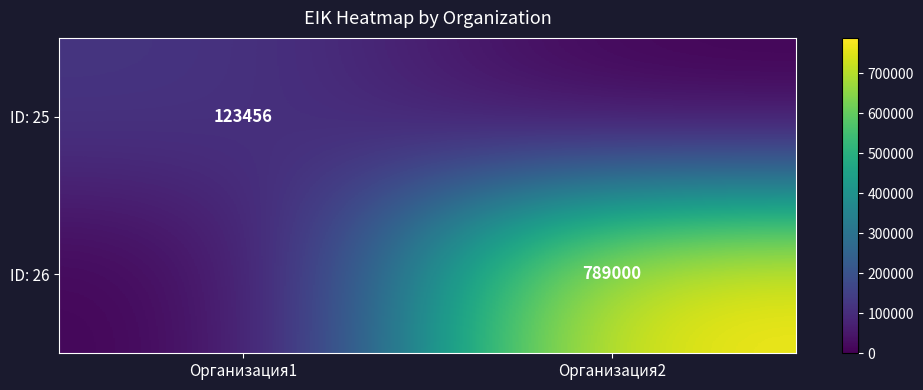

True or false: ID: 25 has a value of 123456 at Организация1.

True